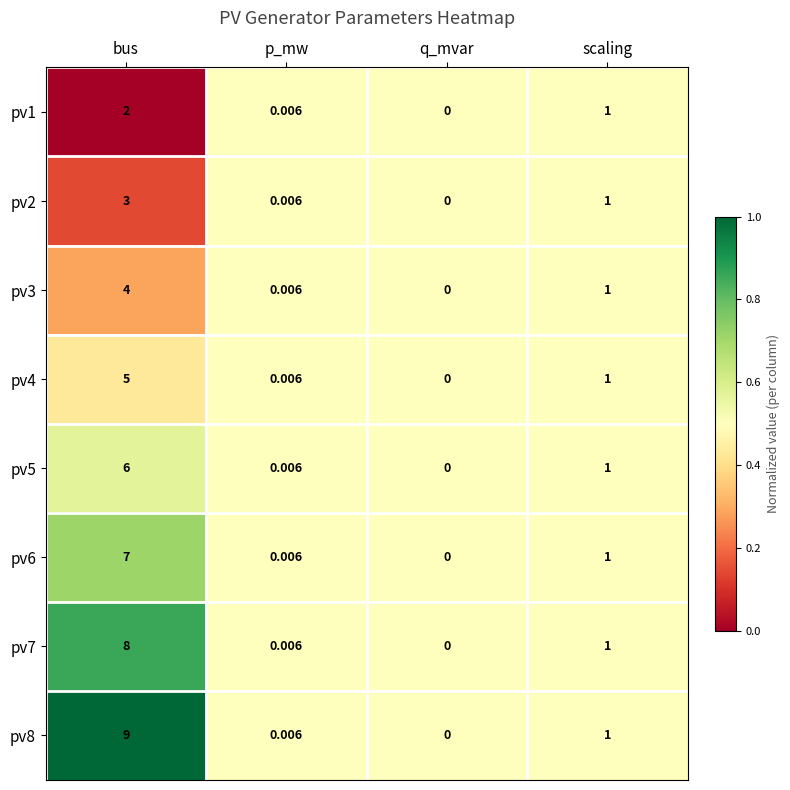

List the labels in order of pv4 value, smallest first.

q_mvar, p_mw, scaling, bus